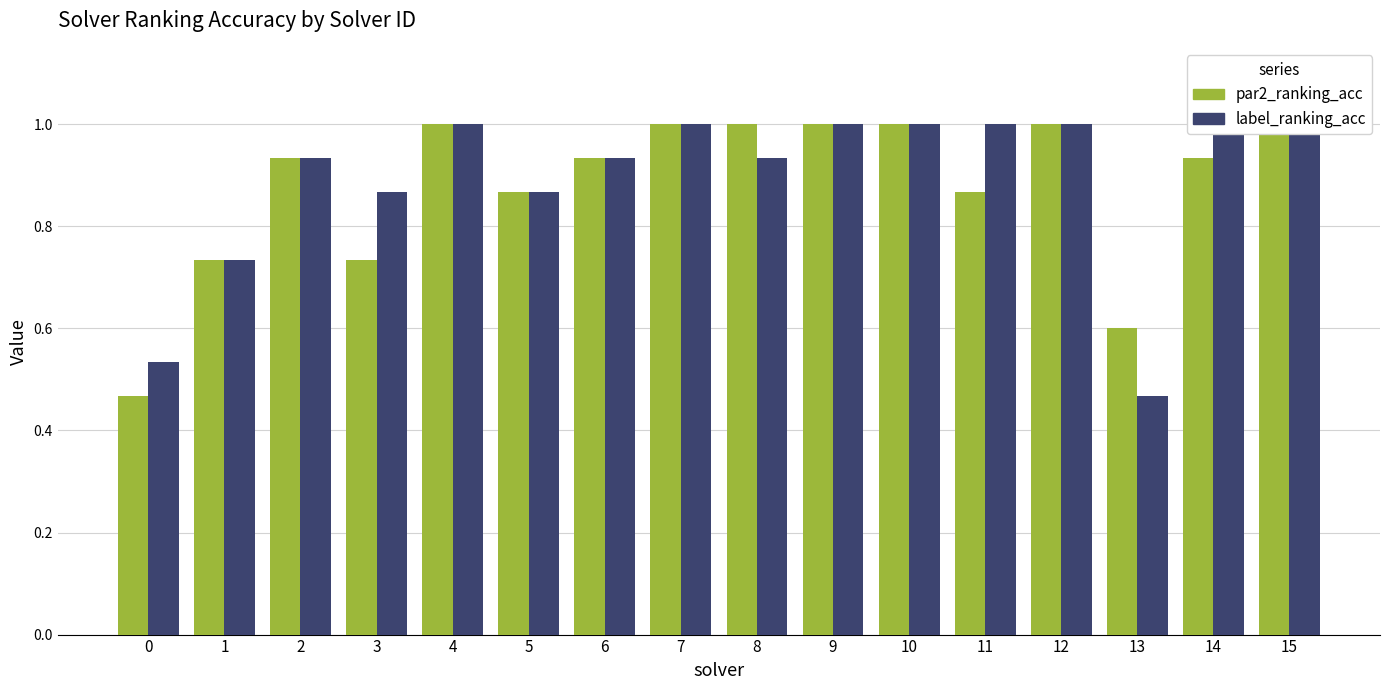

Rank the series by their maximum value, from lowest to highest.

par2_ranking_acc, label_ranking_acc